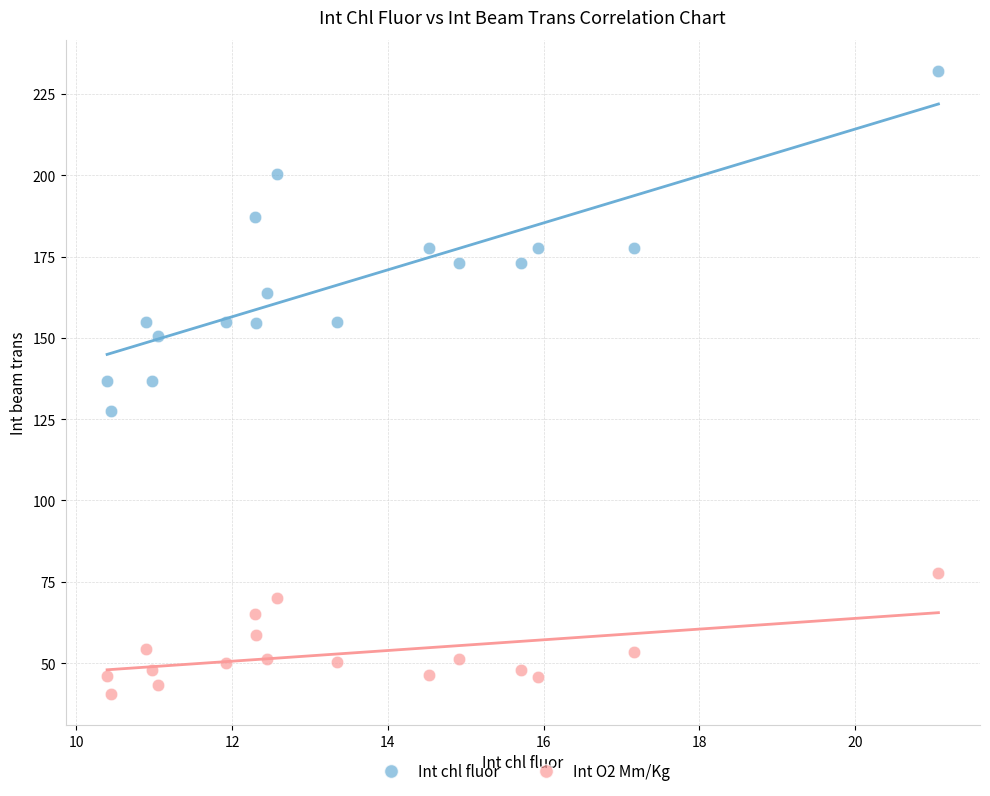

Which series reaches the maximum Y coordinate?

Int chl fluor